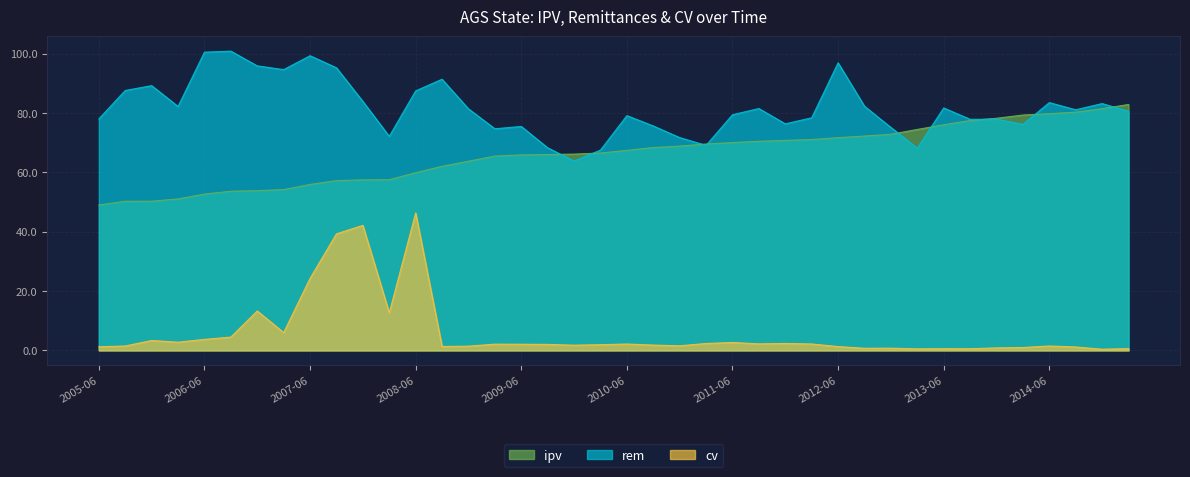

Which series has the largest range (max minus min)?

cv